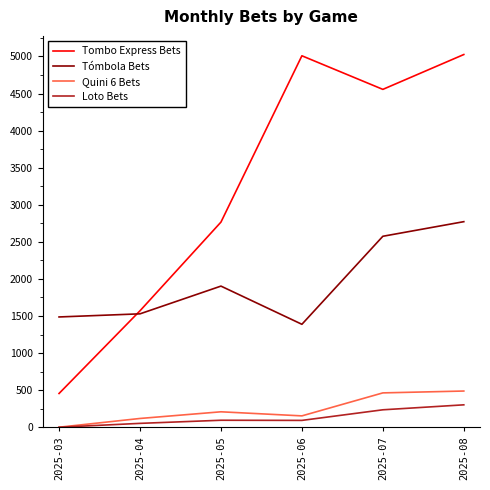

At which label is Tombo Express Bets closest to 2740?

2025-05